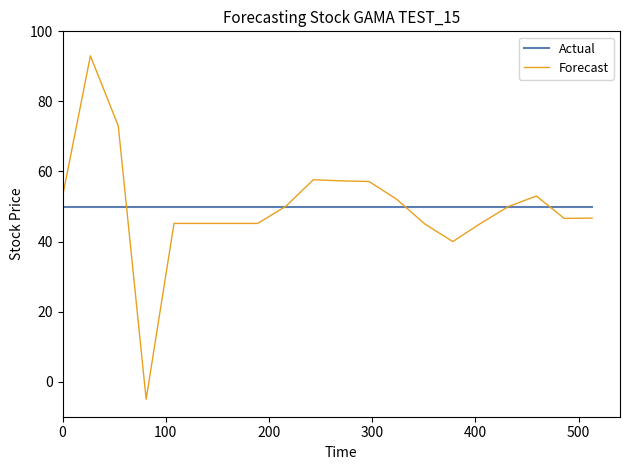

What is the lowest value of the Forecast series?

-5.0